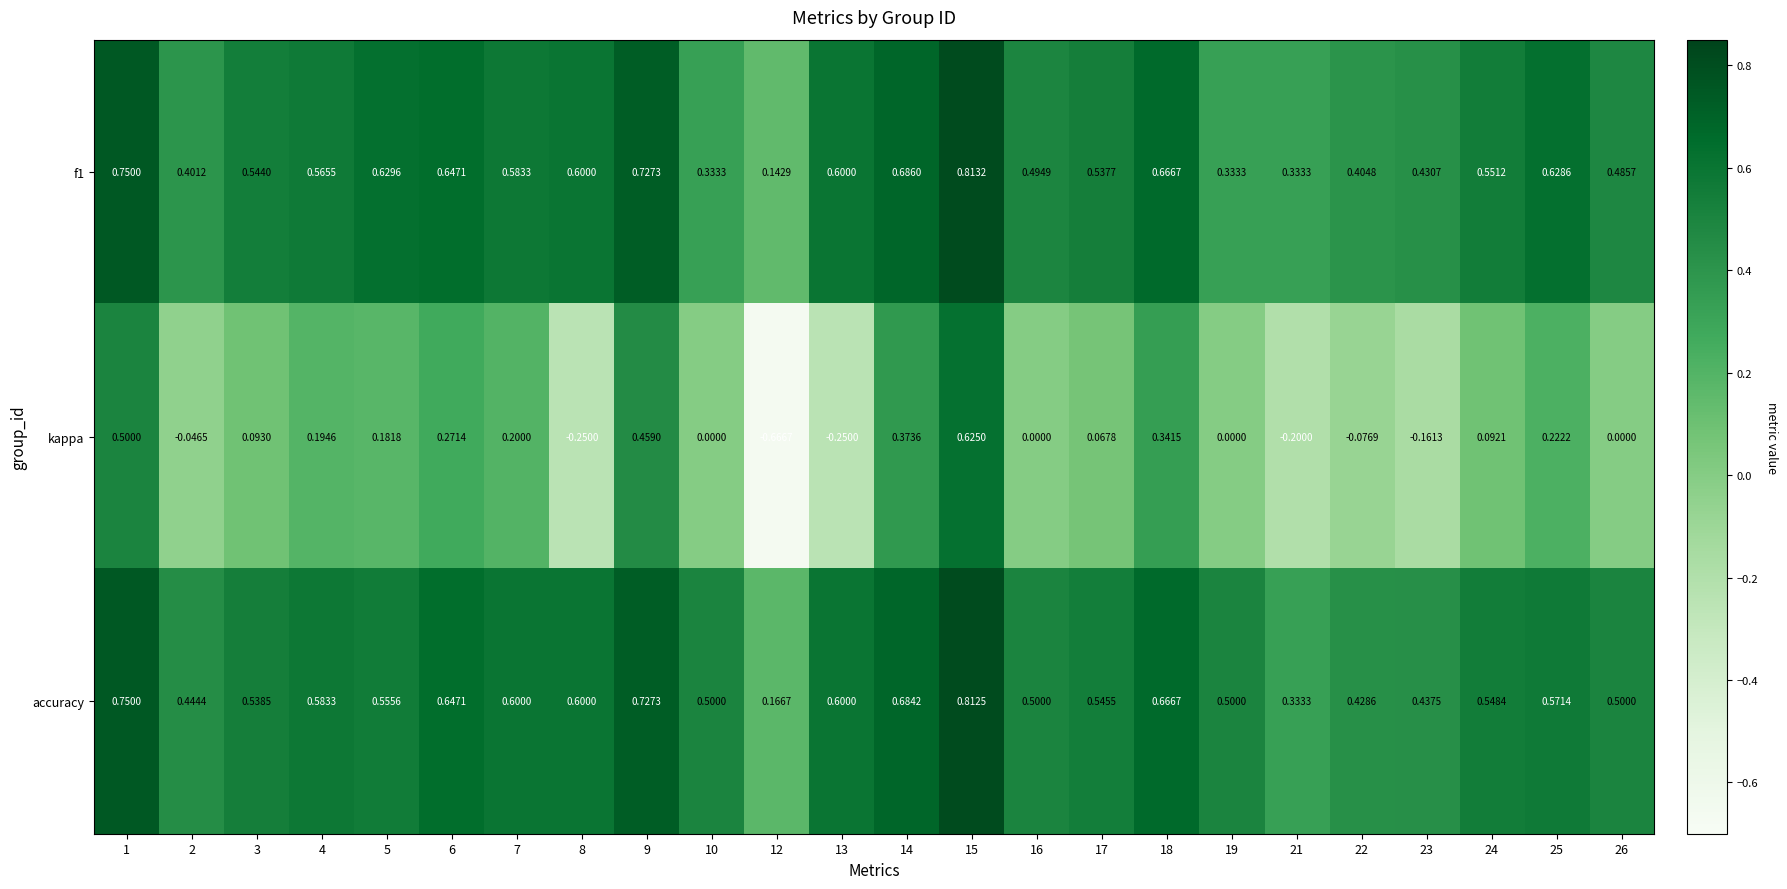

Which series has the largest range (max minus min)?

kappa